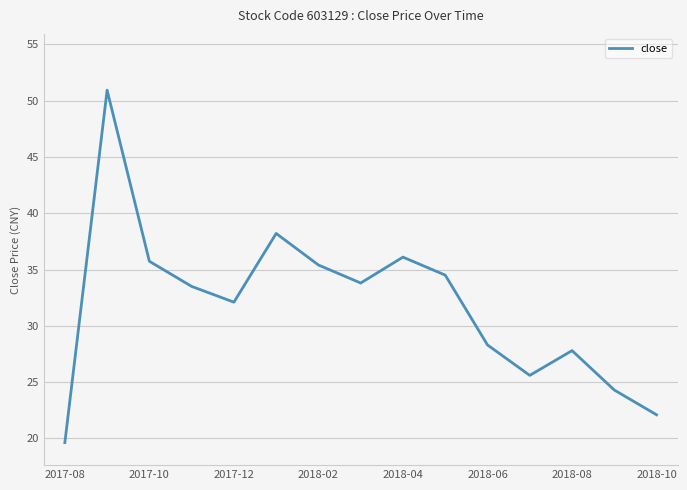

What is the difference between the maximum and minimum values?

31.3